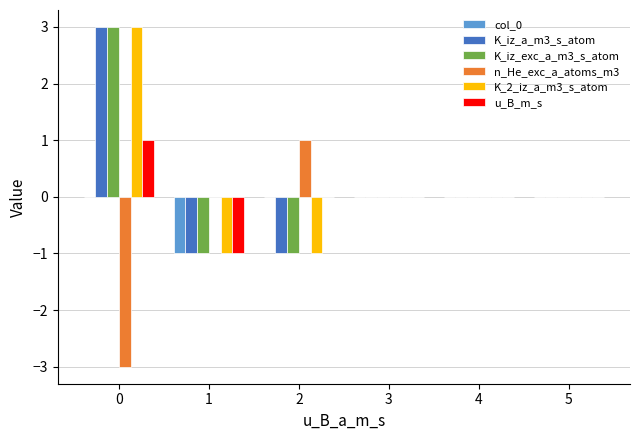

How many groups of bars are there?

6